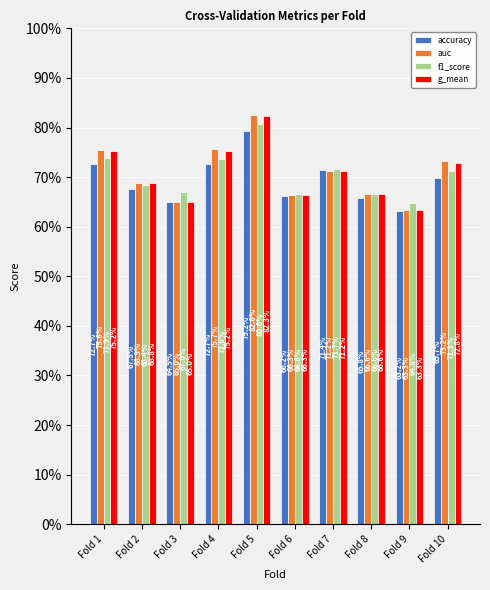

What is the maximum value shown in the chart?

0.8